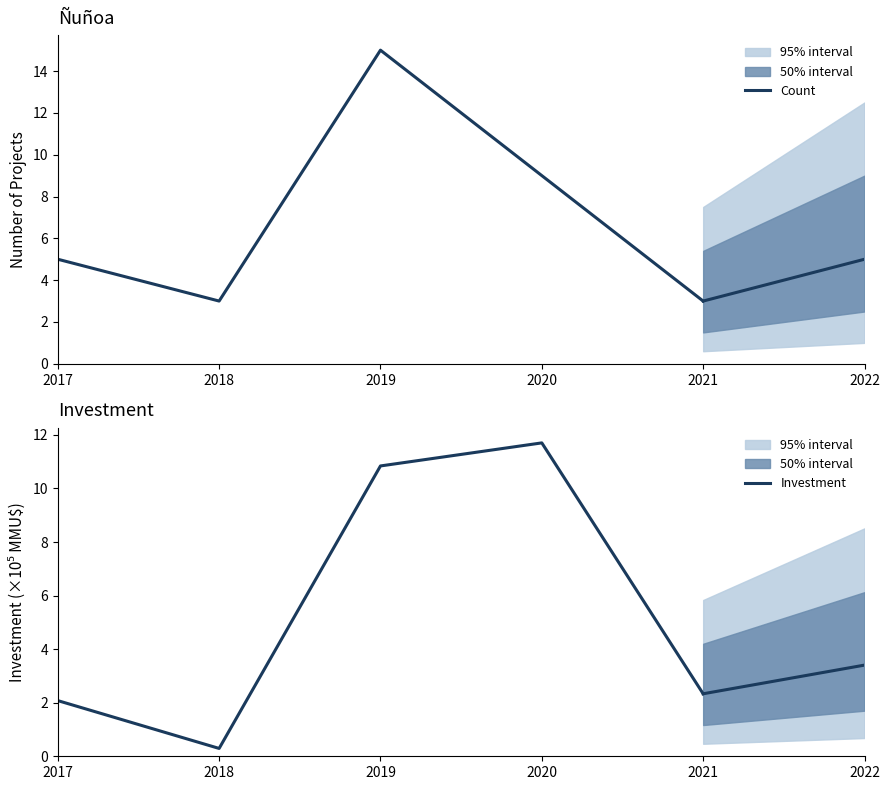

Is the value of Count at 2017 greater than the value of Investment at 2020?

No